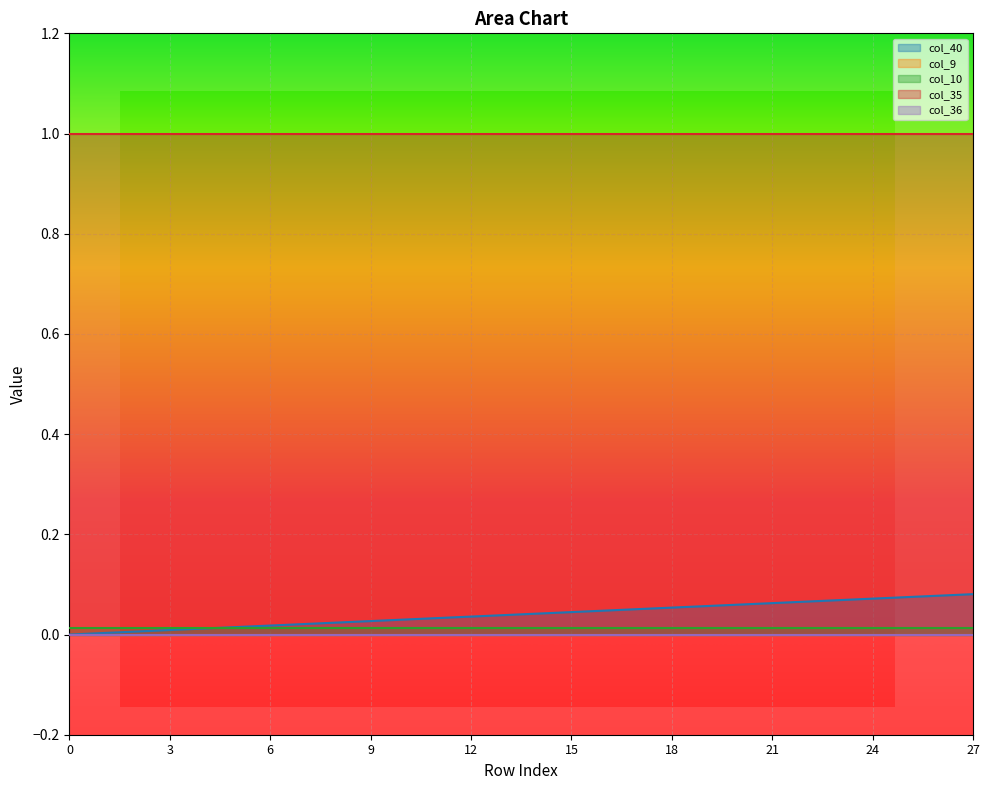

Count the number of data series in this chart.

5